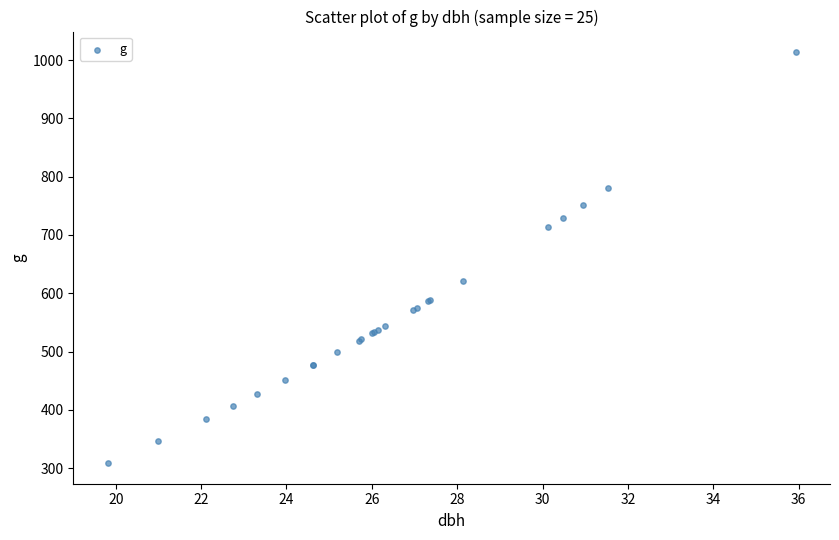

What Y value in the scatter plot is closest to 661?

621.3